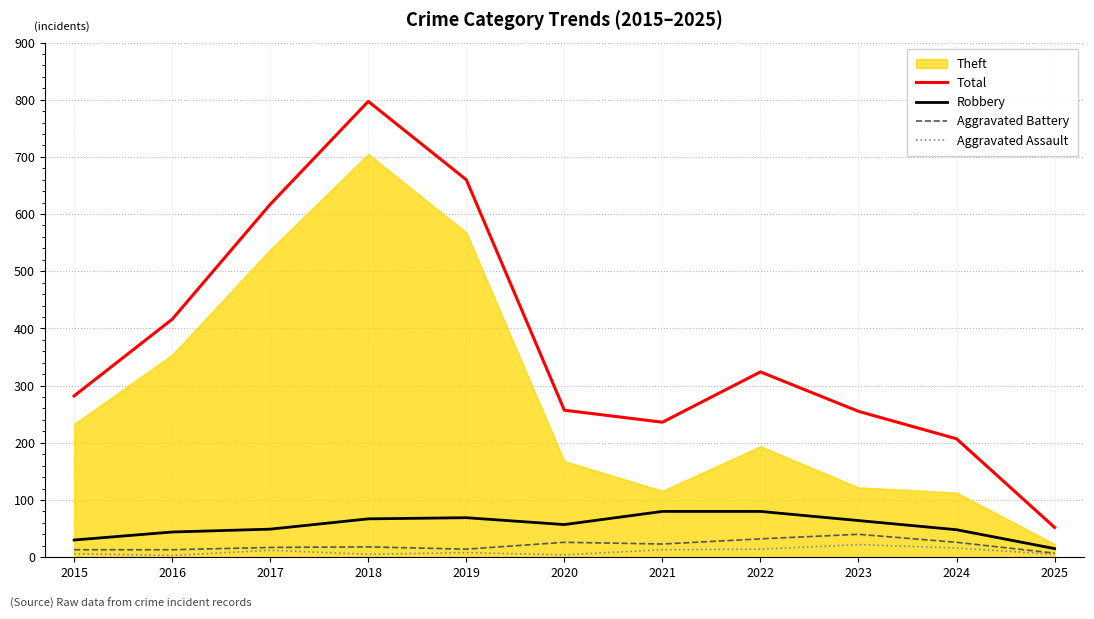

Which series has the largest total across all categories?

Total